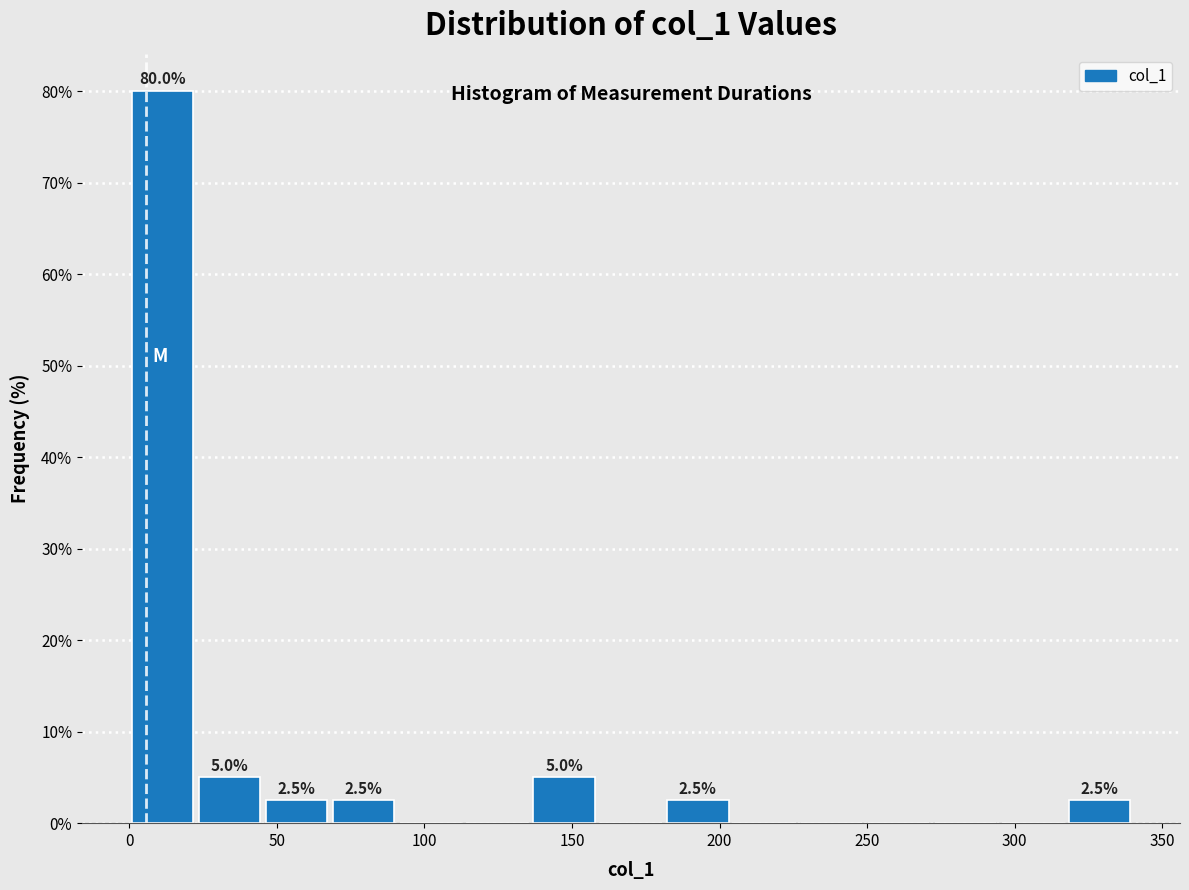

Which range on the x-axis has the tallest bar?

0 to 25